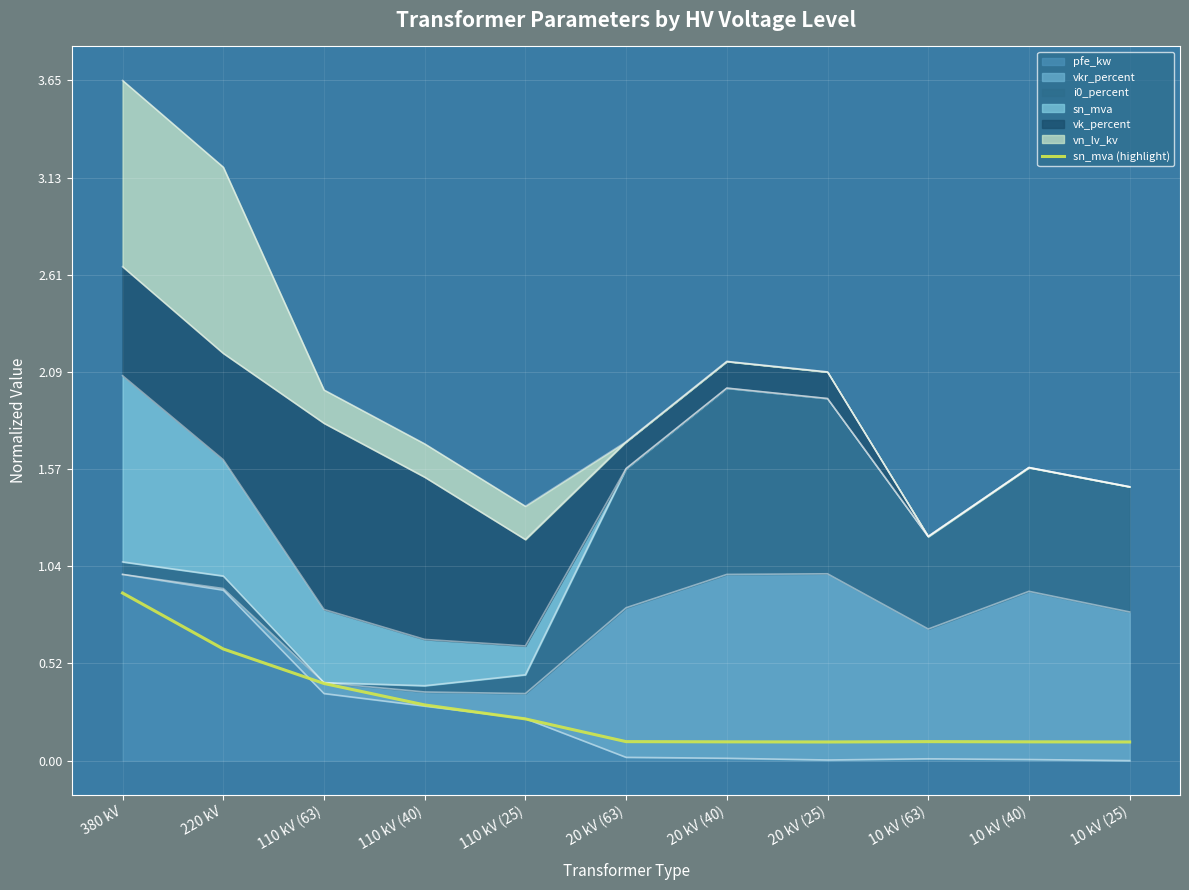

Rank the categories by value from lowest to highest.

20 kV (25), 10 kV (25), 20 kV (40), 10 kV (40), 20 kV (63), 10 kV (63), 110 kV (25), 110 kV (40), 110 kV (63), 220 kV, 380 kV